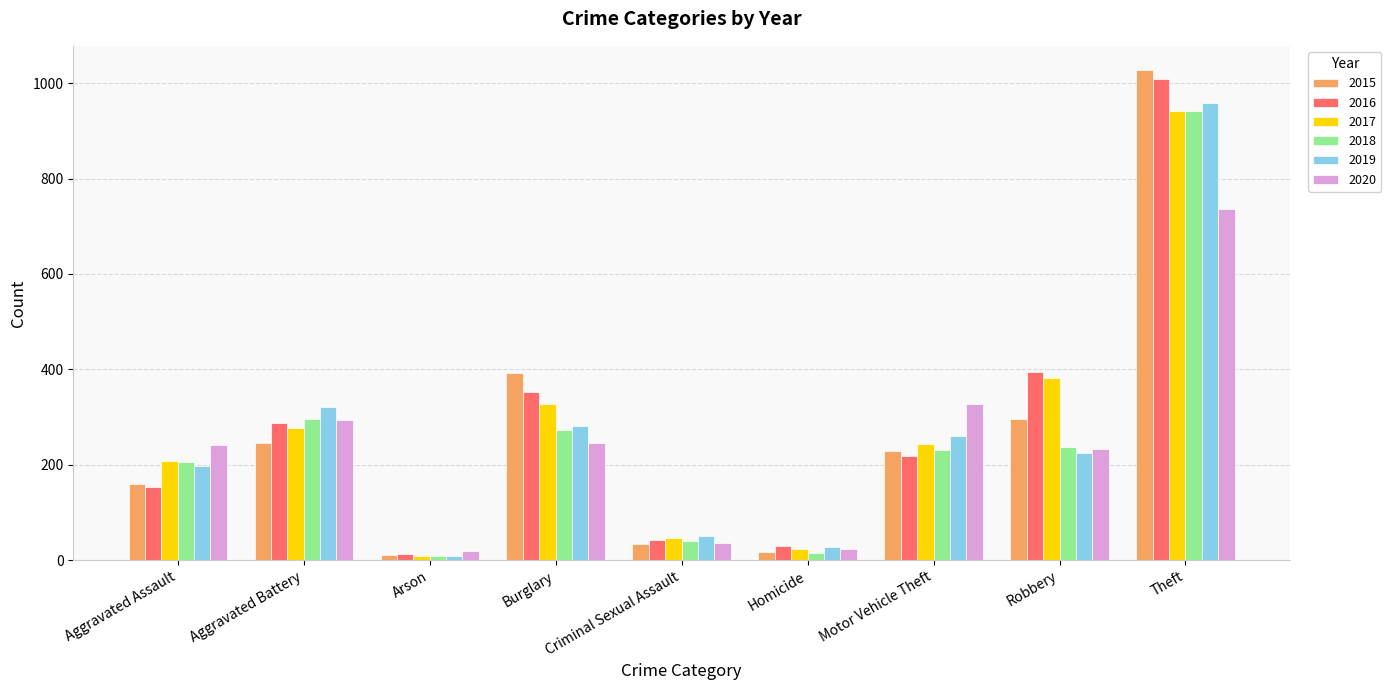

The 2019 series shows 51 at Criminal Sexual Assault. True or false?

True